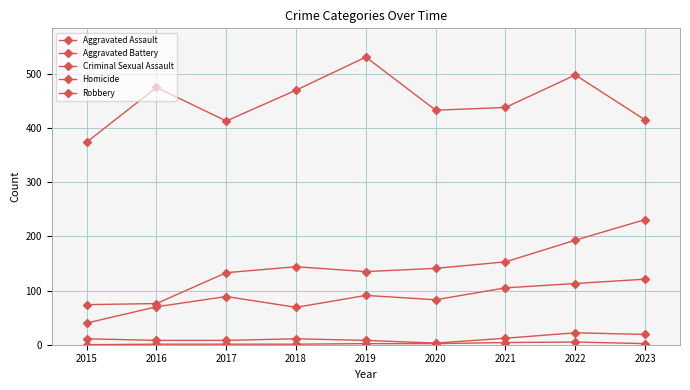

Between 2018 and 2023, which series saw the biggest shift?

Aggravated Battery